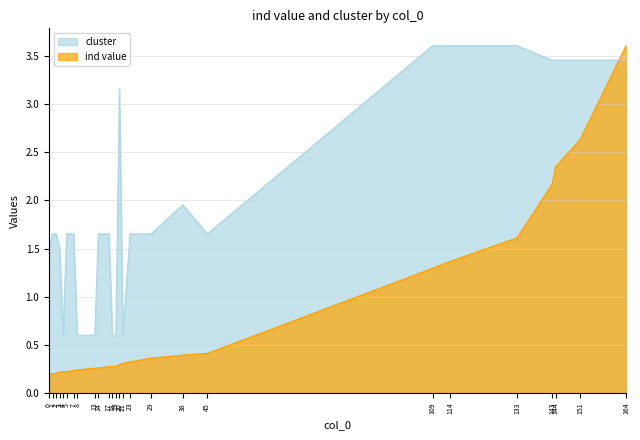

Between 2 and 38, which series saw the biggest shift?

cluster